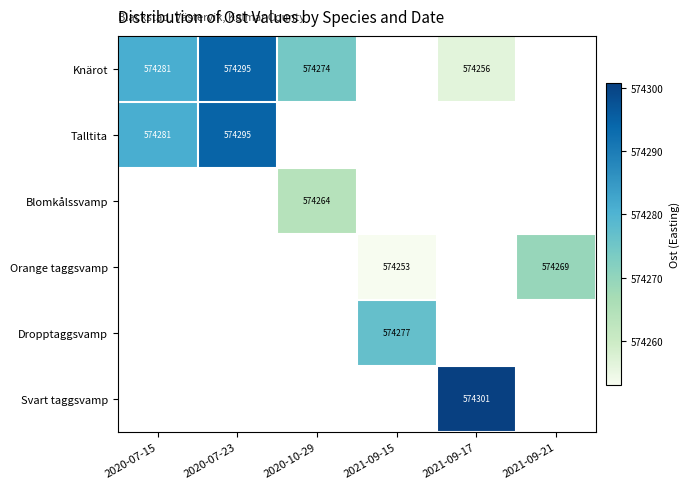

The Talltita series shows 939007.7 at 2020-07-23. True or false?

False